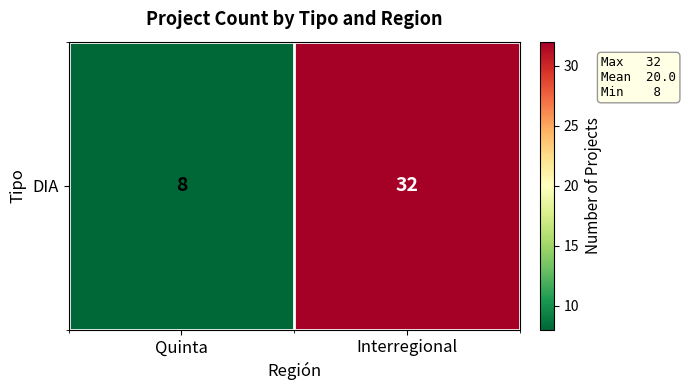

Is it true that the value at Interregional is 8?

False